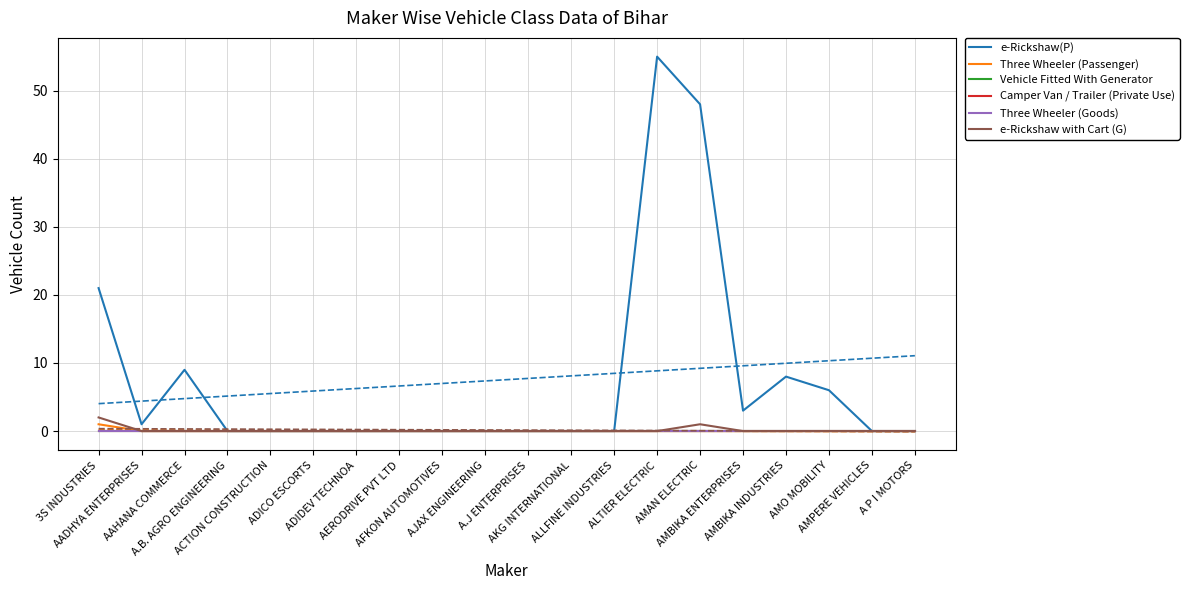

True or false: Camper Van / Trailer (Private Use) and e-Rickshaw(P) intersect in this chart.

False